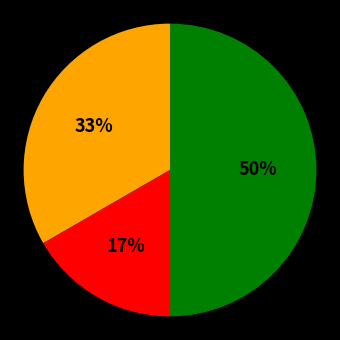

To the nearest percent, what is the difference between the largest and smallest slice percentages?

33%